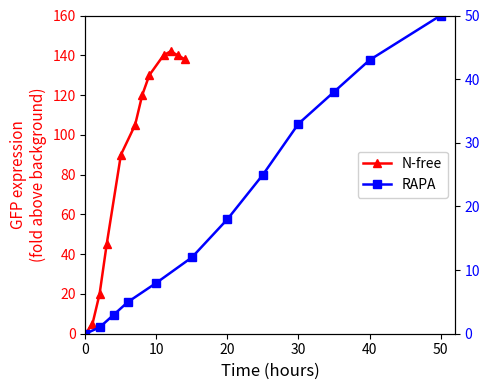

What is the difference between the maximum and minimum values in the RAPA series?

50